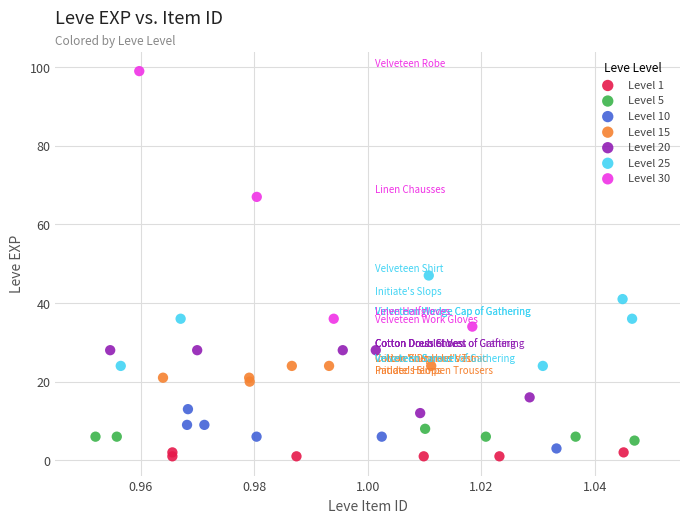

Which series has the largest Y range (max minus min)?

Level 30